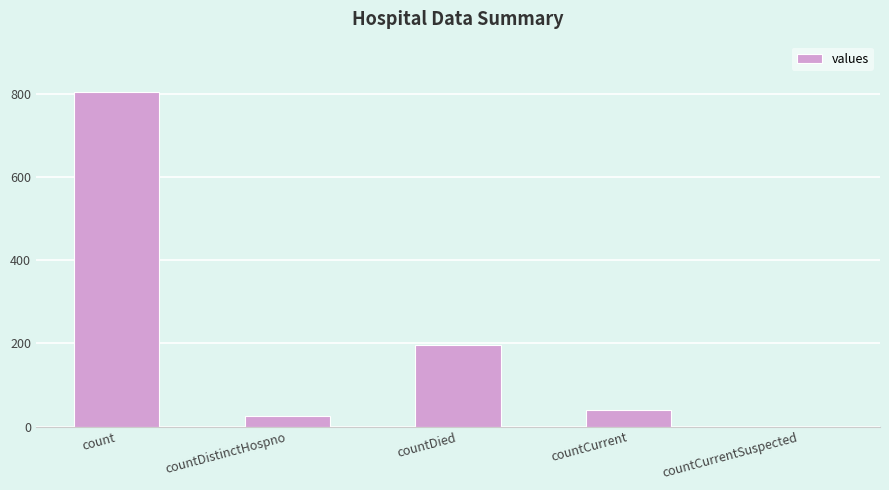

Which category has the highest value across all series?

count